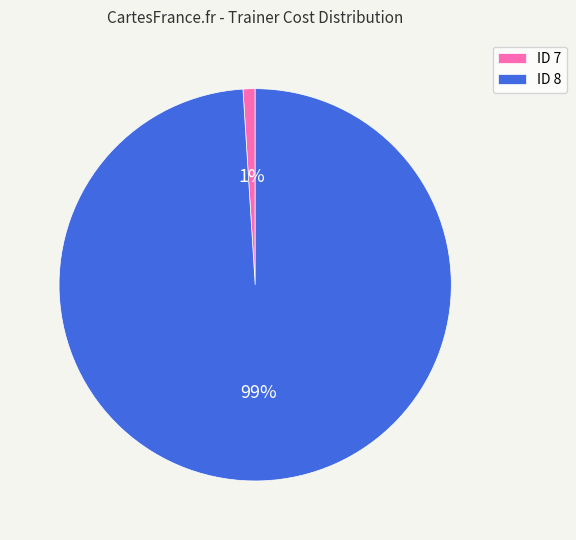

Which slice is the smallest?

ID 7